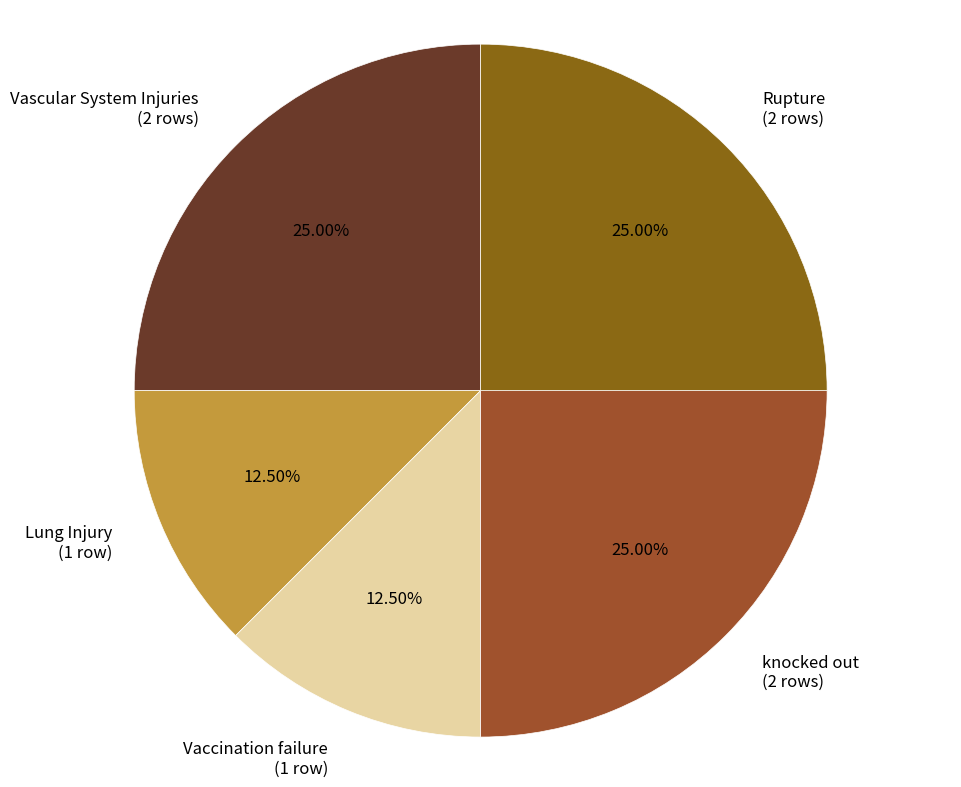

What is the ratio of the value at Lung Injury (1 row) to the value at knocked out (2 rows)?

0.5